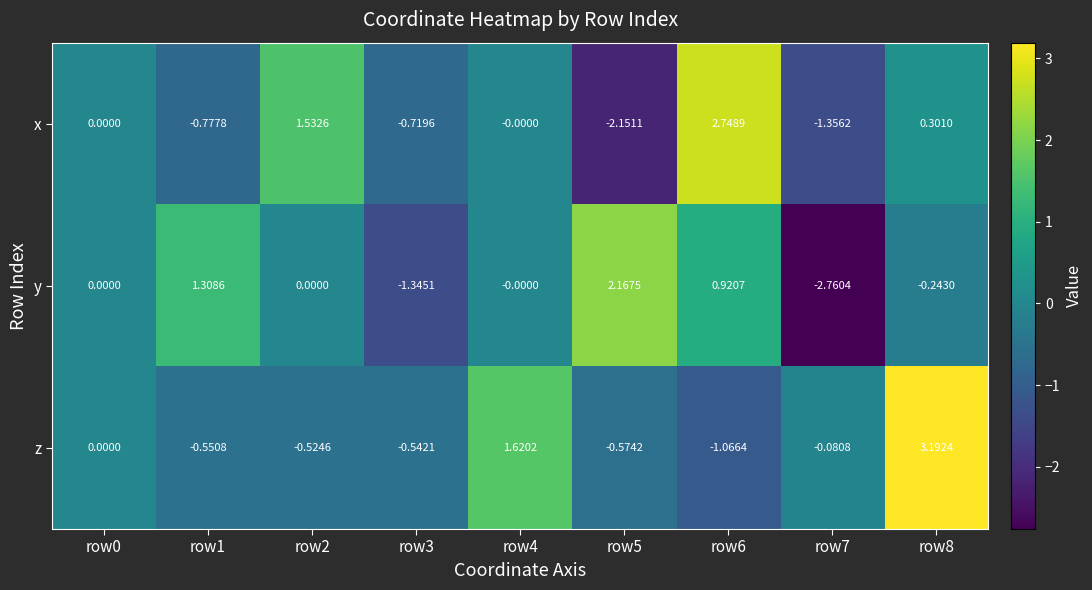

How many data points does each series have?

9